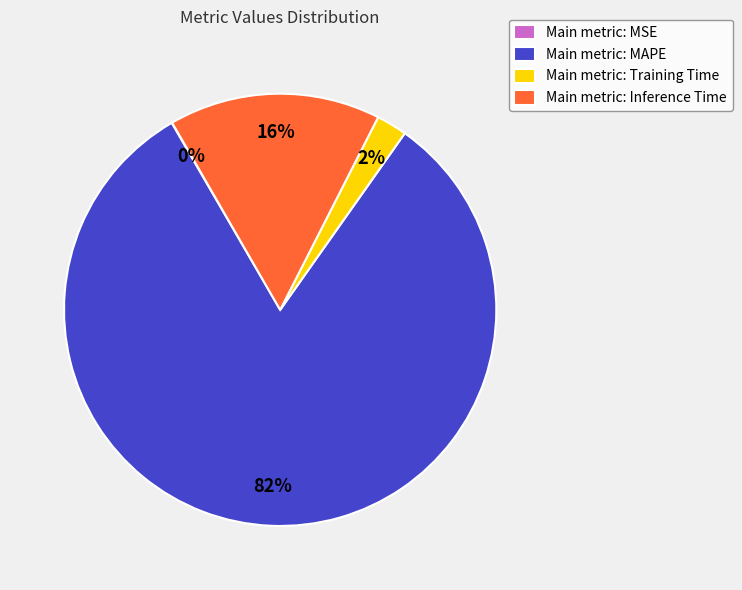

Is it true that Main metric: Inference Time is 8% of the pie?

False